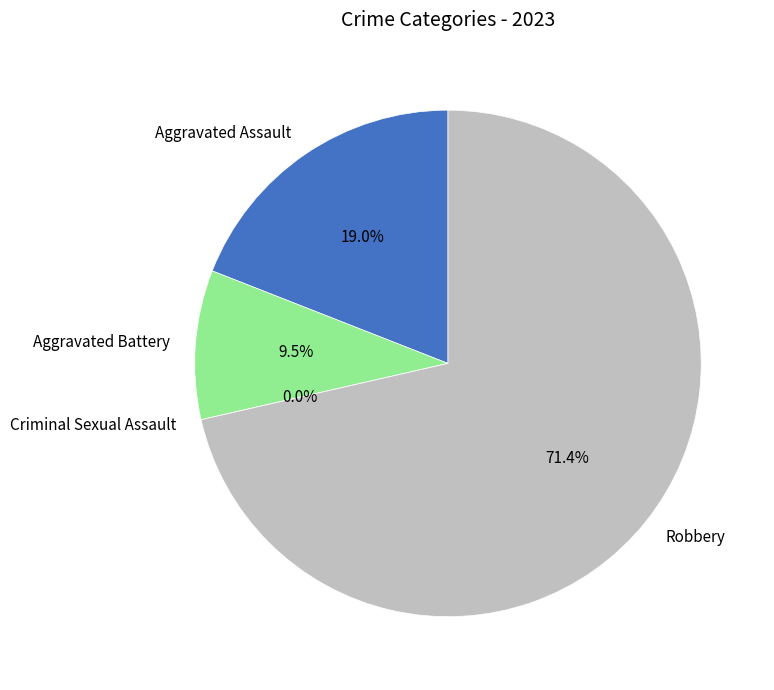

How many slices are in this pie chart?

4